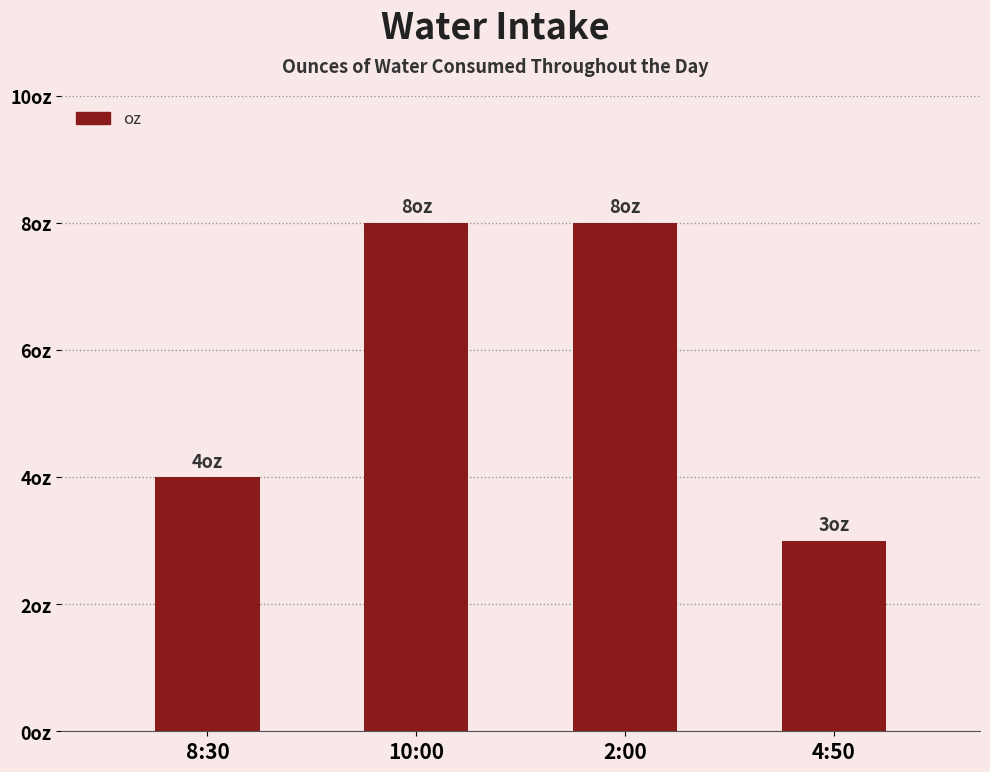

How many values are between 4 and 8?

3